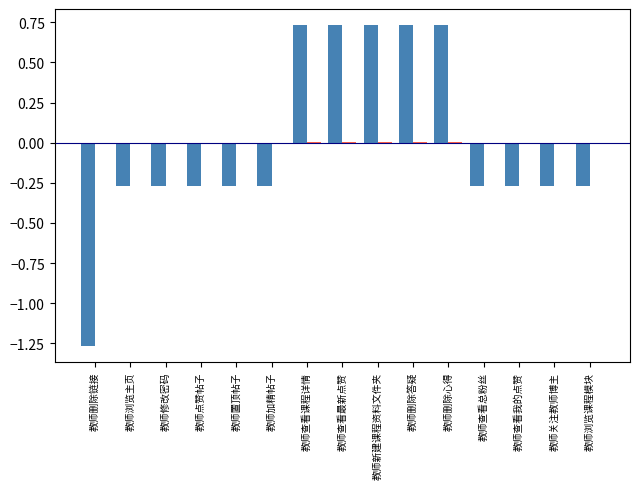

The 相对收益 series shows 1.0 at 教师新建课程资料文件夹. True or false?

False